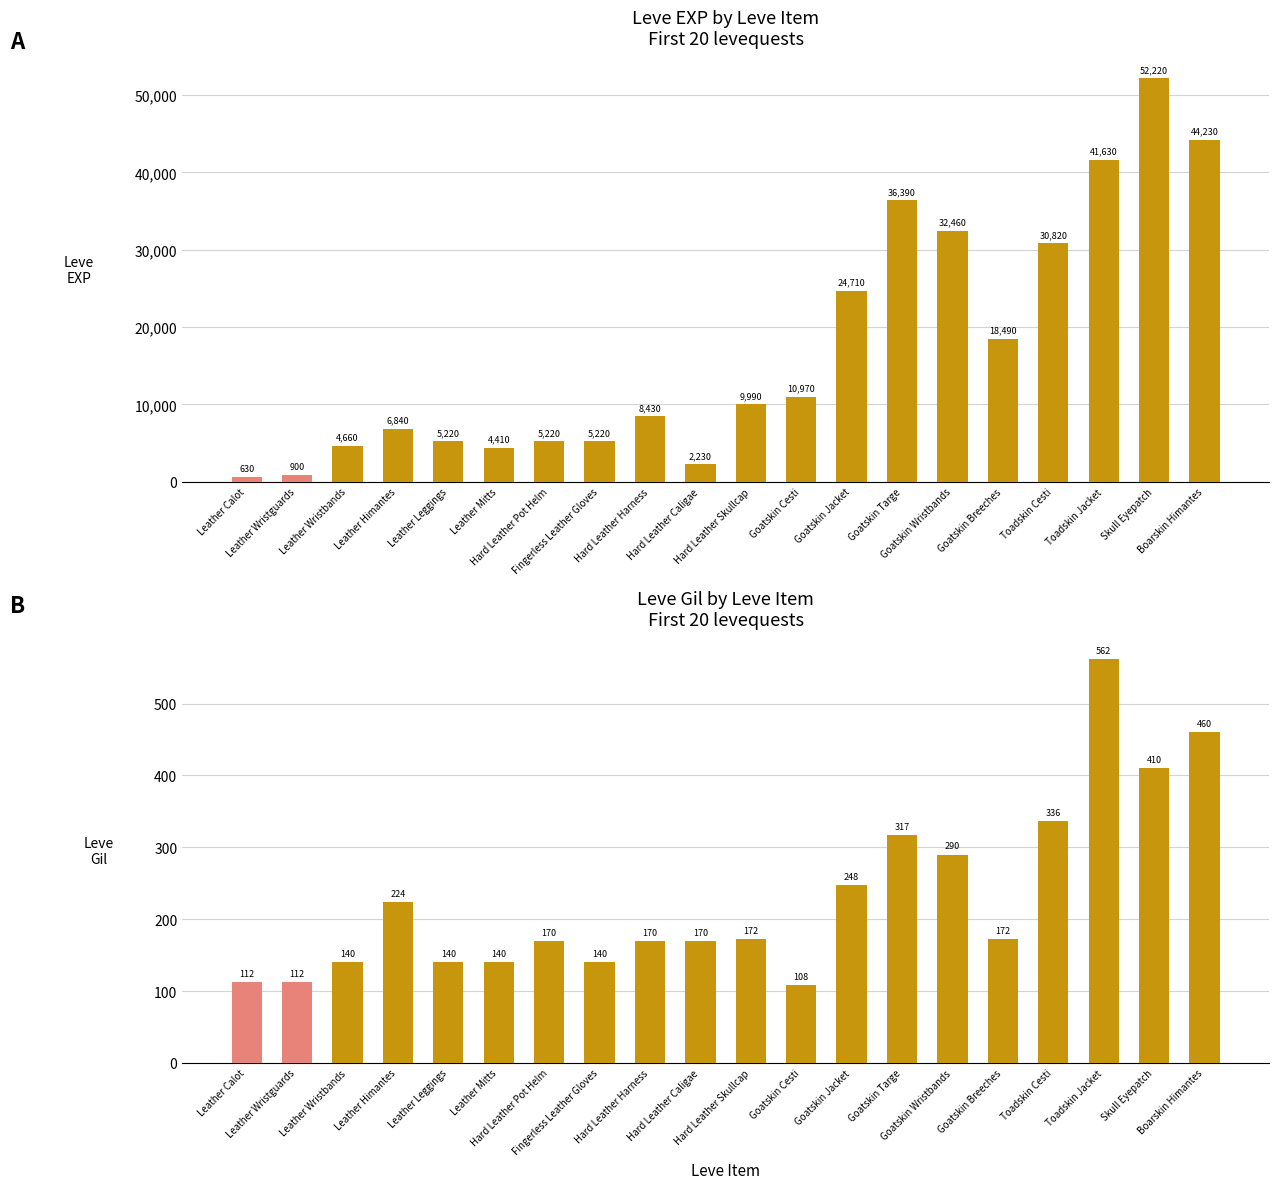

What is the difference between the Leve Gil values at Goatskin Jacket and Hard Leather Pot Helm?

78